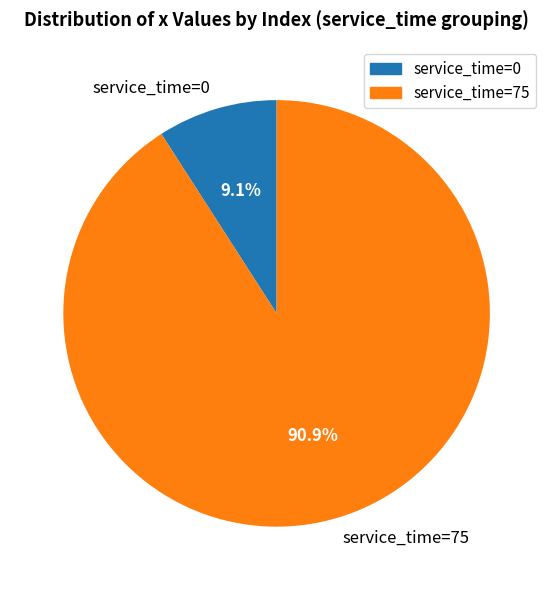

Do service_time=0 and service_time=75 together represent more than half of the pie?

Yes